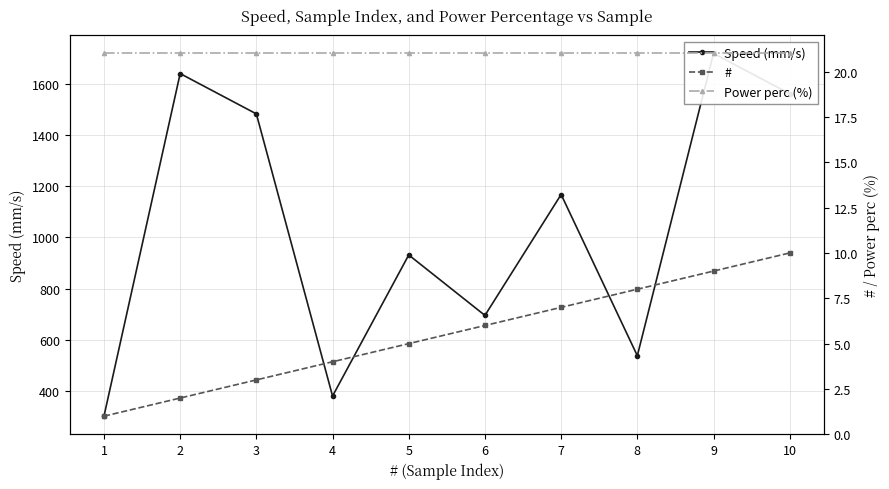

How many lines are shown in the chart?

3